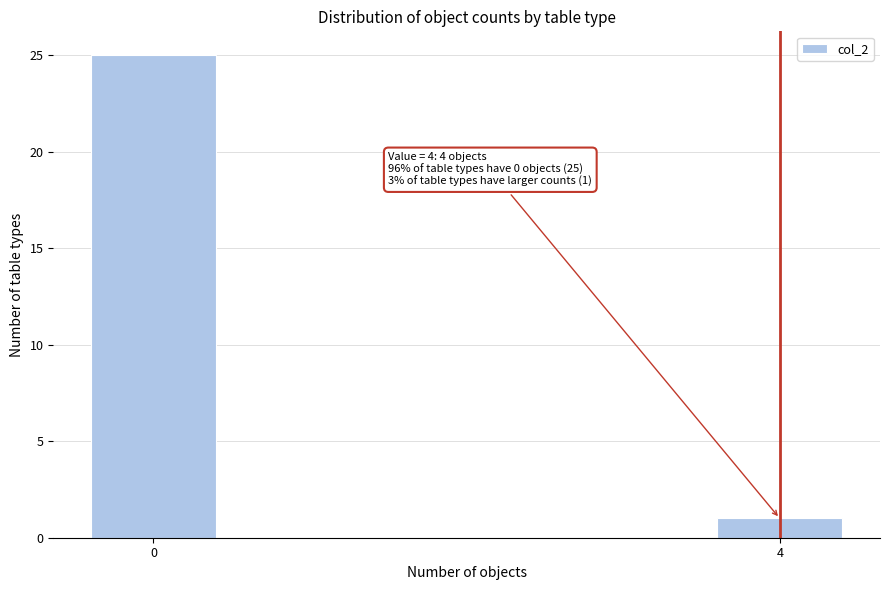

Reading left to right, transcribe all the data shown in this chart.

0=25	4=1